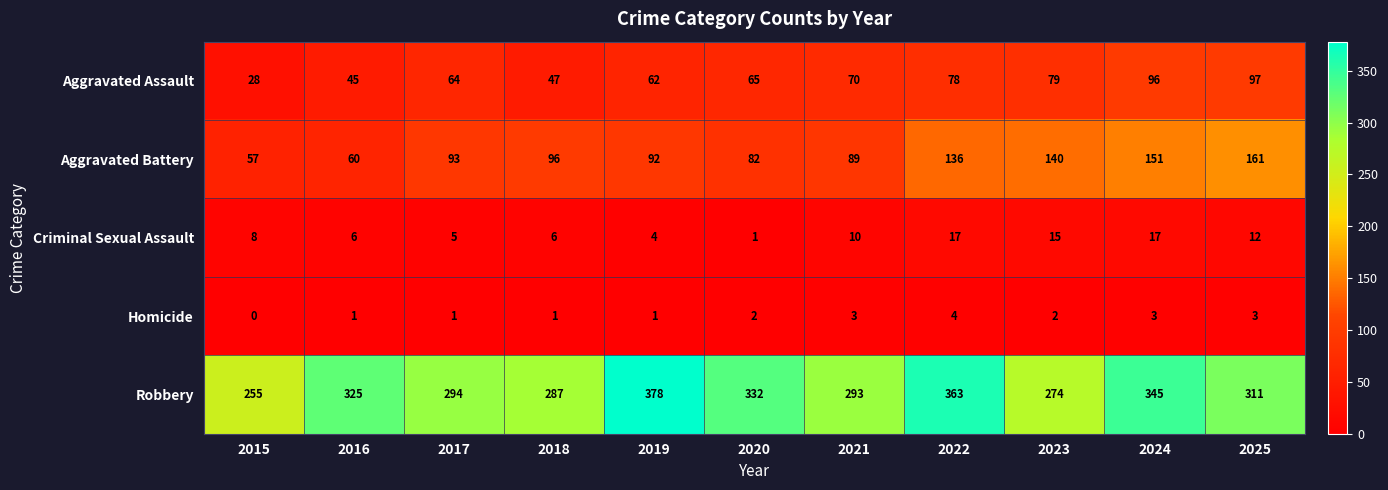

Which label corresponds to the smallest value in the chart?

2015